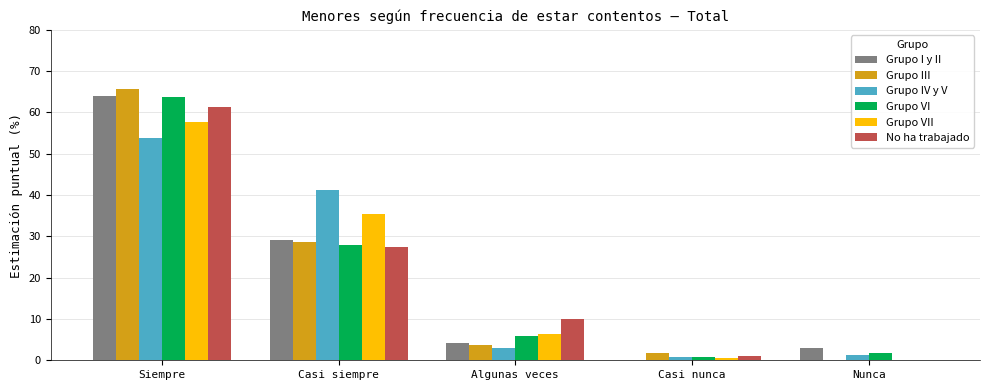

Which label corresponds to the largest value in the chart?

Siempre